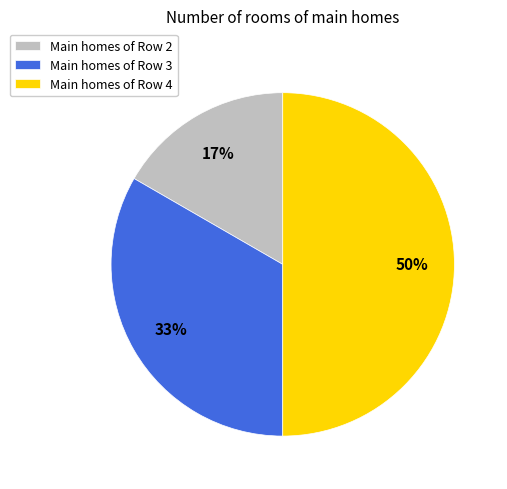

To the nearest percent, what portion does Main homes of Row 4 represent?

50%